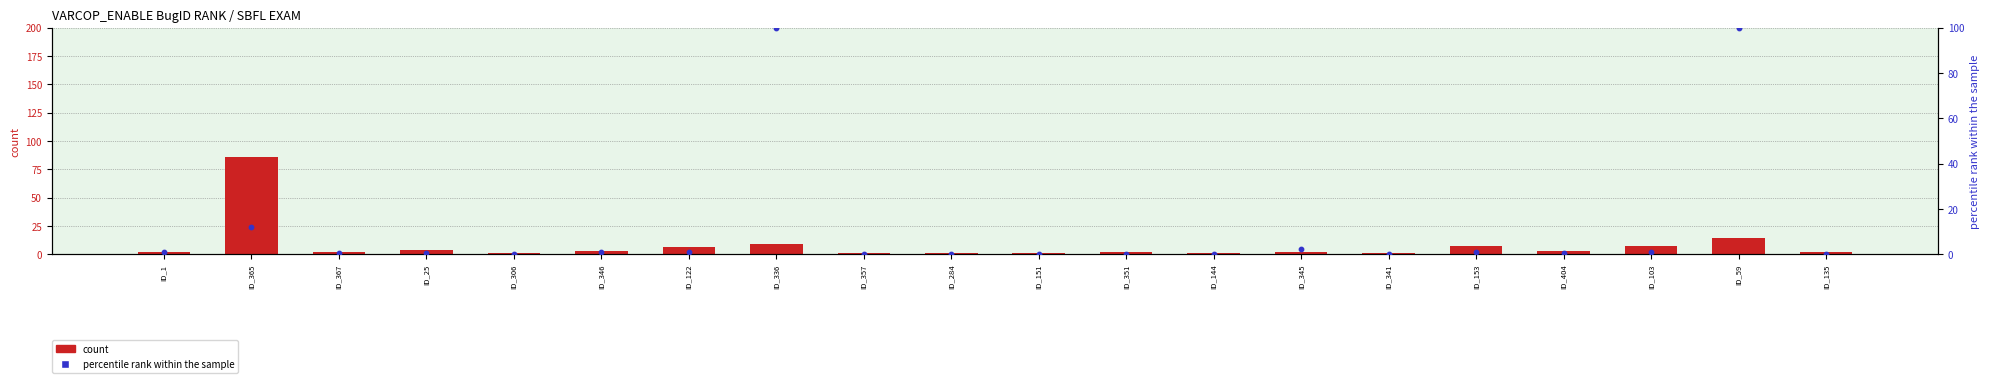

At which category is the sum across all series the highest?

ID_59